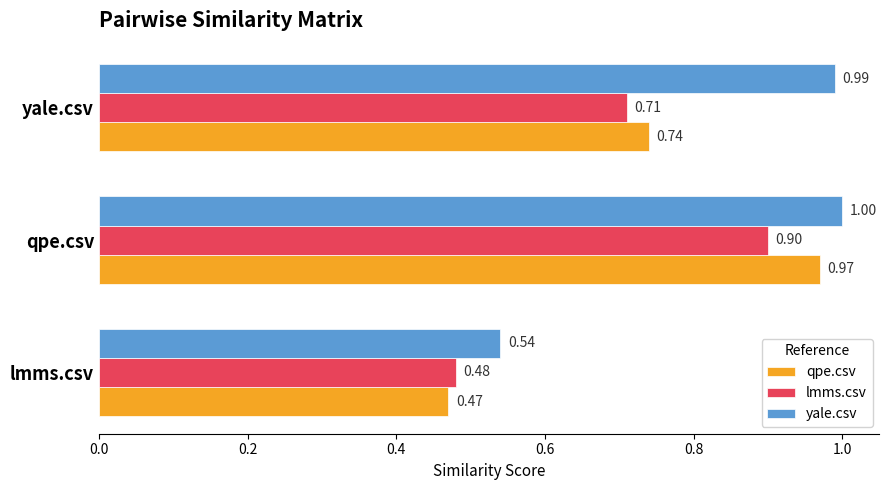

Between qpe.csv and yale.csv, which series saw the biggest shift?

qpe.csv